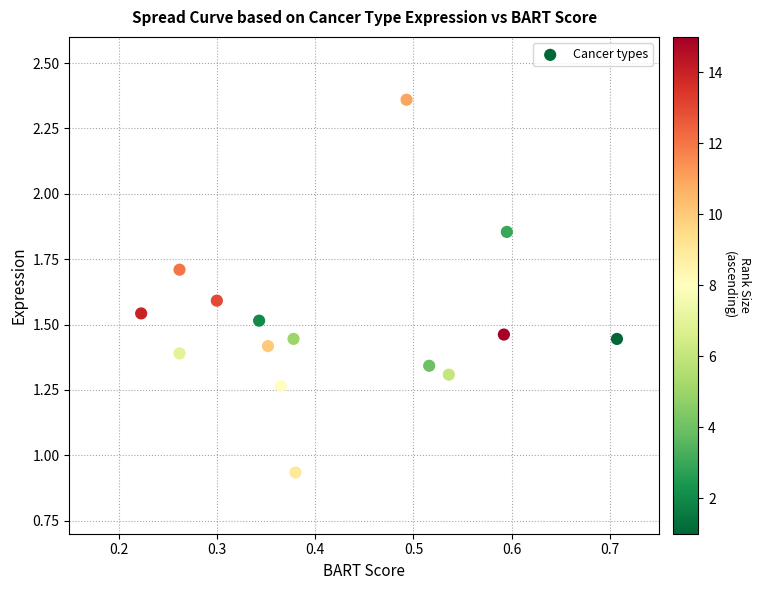

What is the range of X values (max minus min)?

0.5